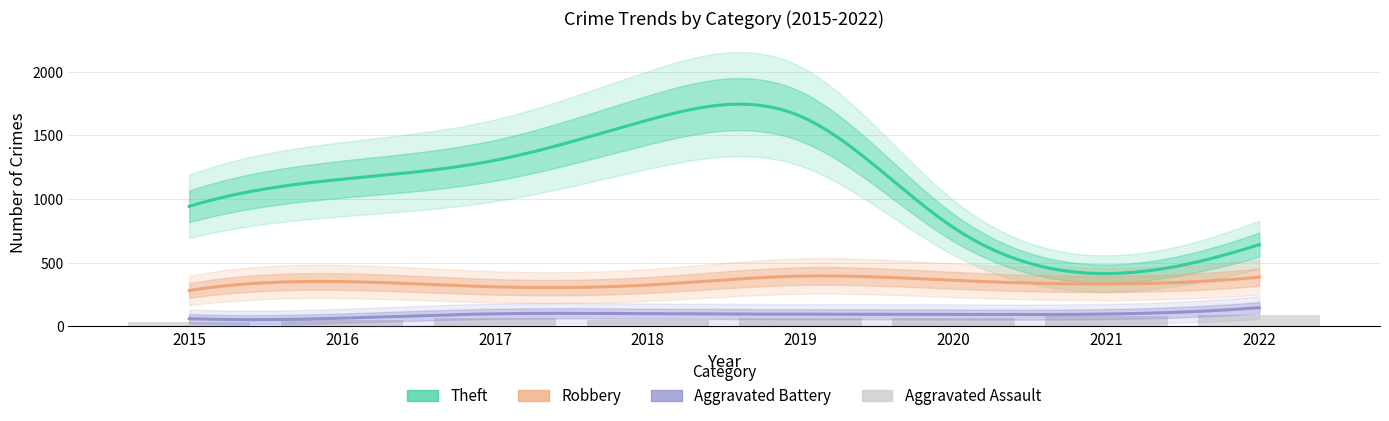

How many data points in Theft are above 1156?

3